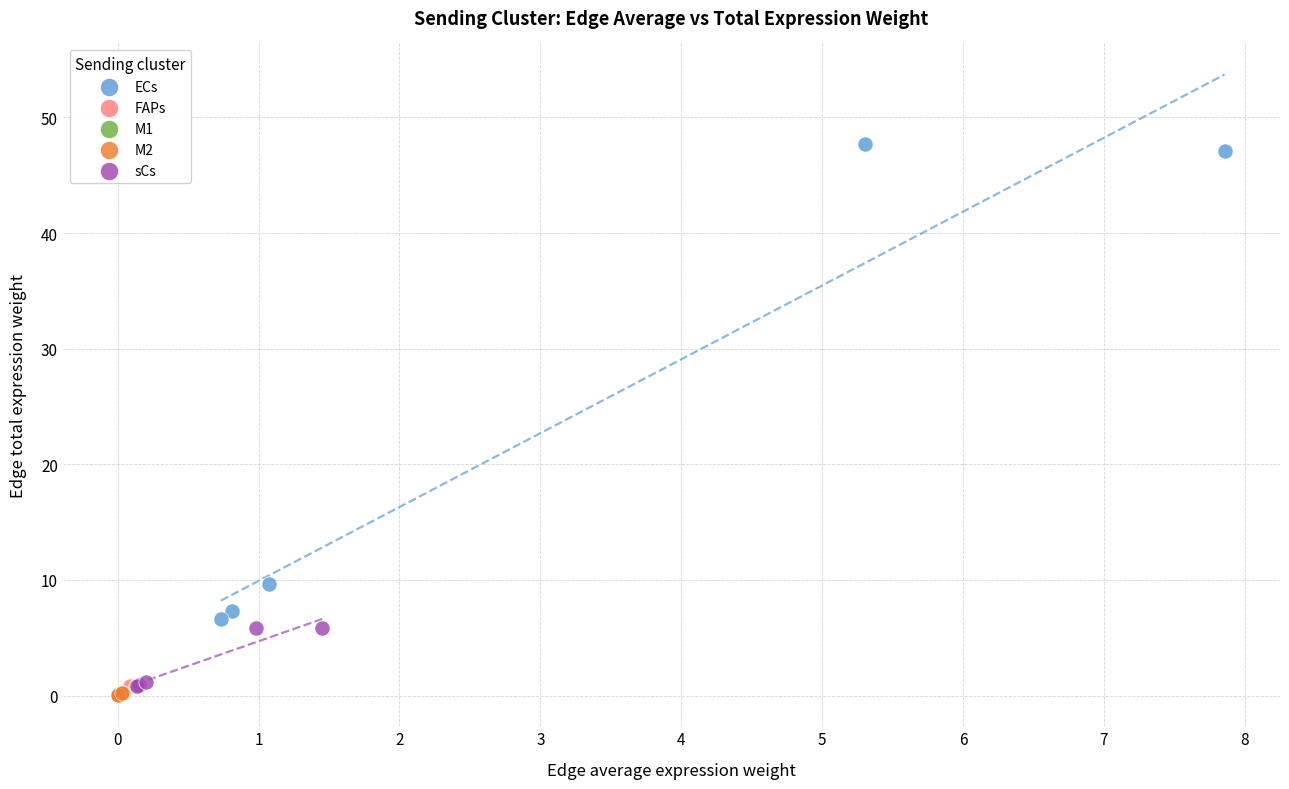

Which series reaches the maximum Y coordinate?

ECs